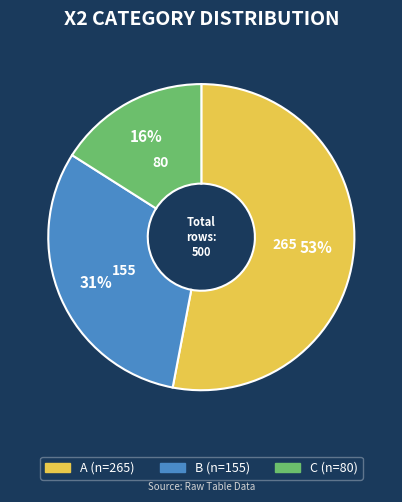

Count the number of slices in the pie.

3